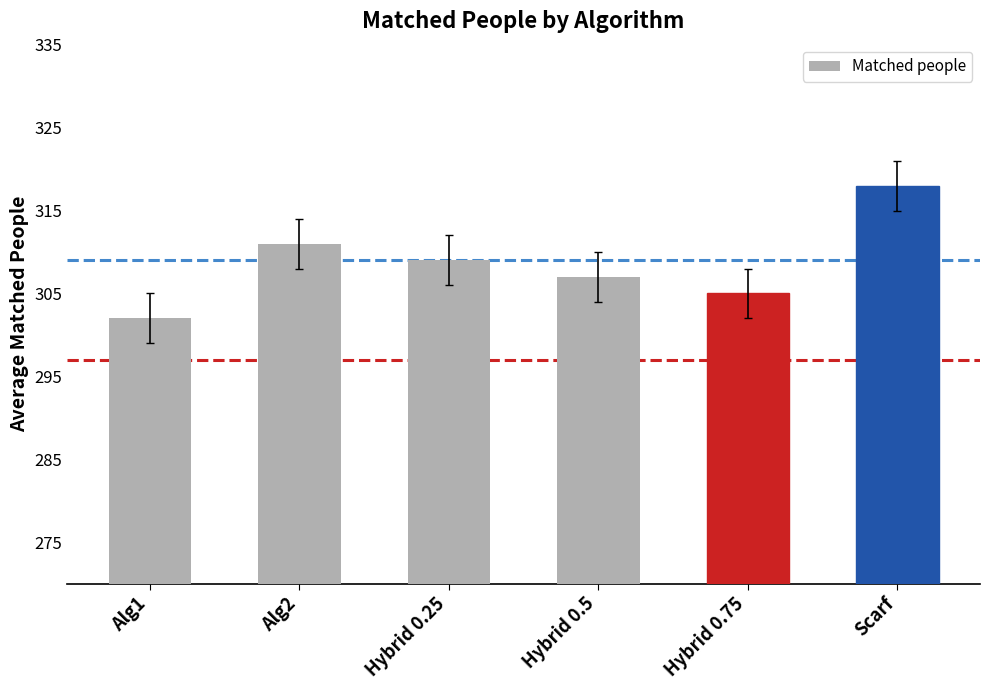

List the labels in order of value, largest first.

Scarf, Alg2, Hybrid 0.25, Hybrid 0.5, Hybrid 0.75, Alg1